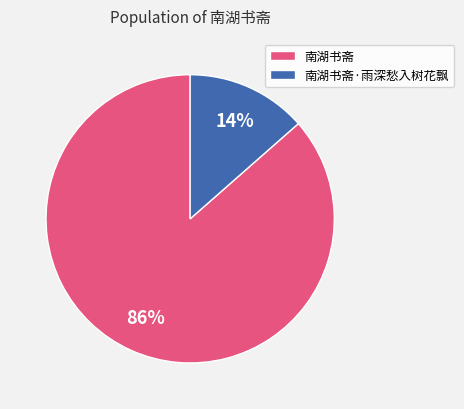

Between 南湖书斋 and 南湖书斋·雨深愁入树花飘, which is larger?

南湖书斋